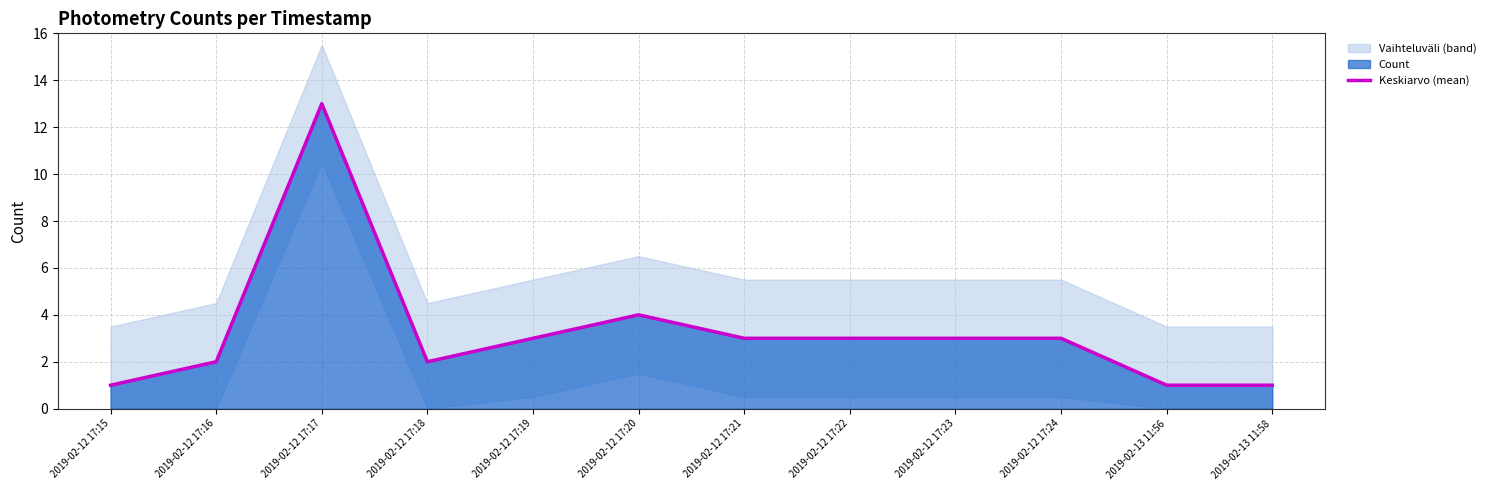

At which category does the data reach its first local peak?

2019-02-12 17:17